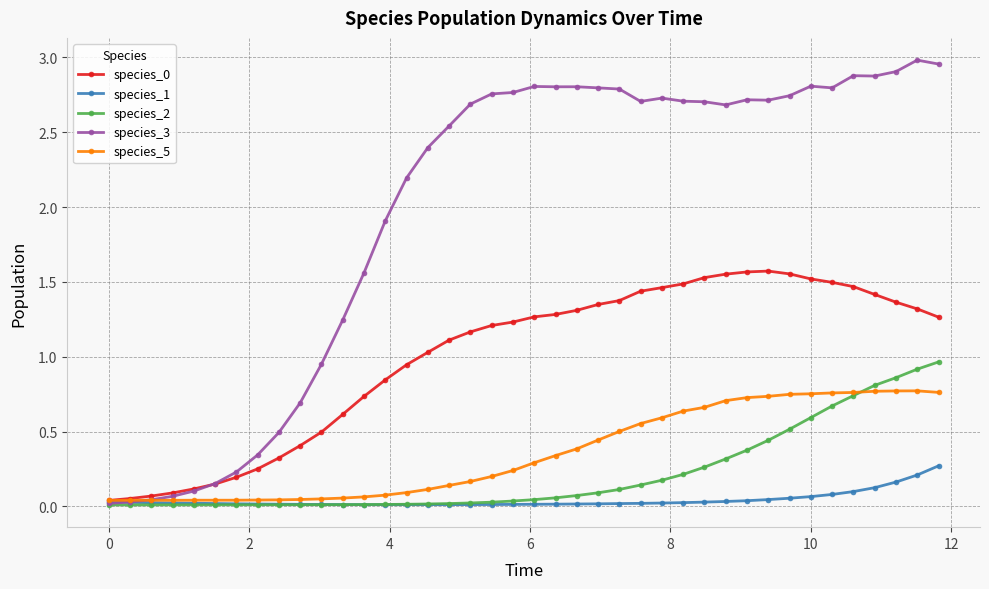

Which series has the largest range (max minus min)?

species_3